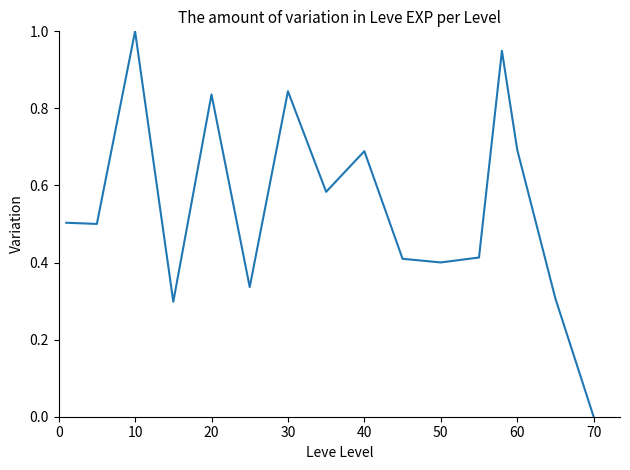

Count the number of categories in the chart.

16